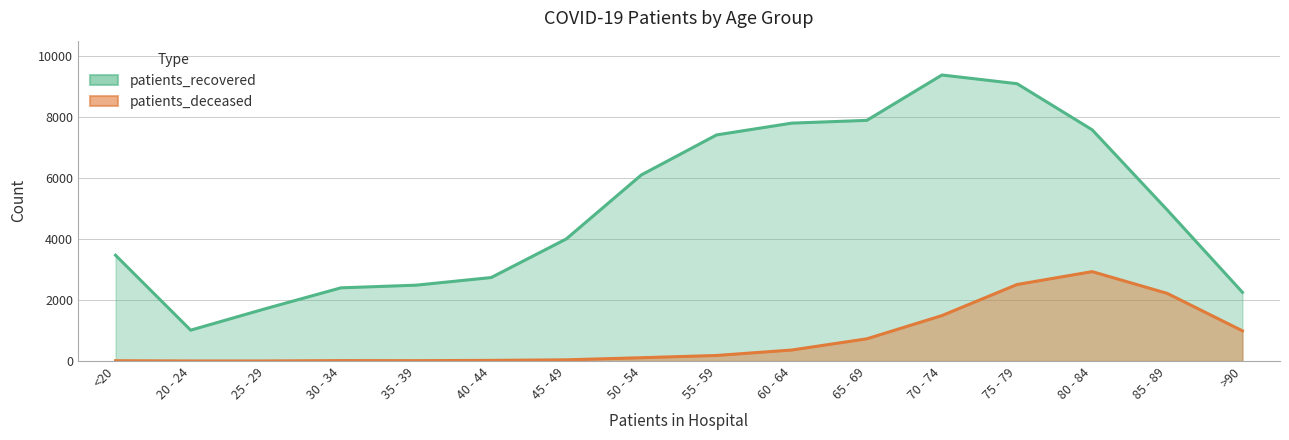

How many data points in patients_recovered are less than 4946?

8